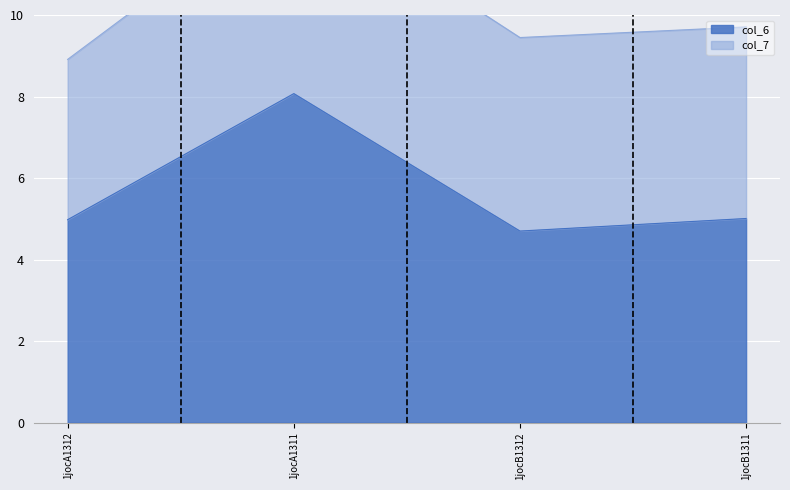

What is the value of the 4th point from the left?

5.0